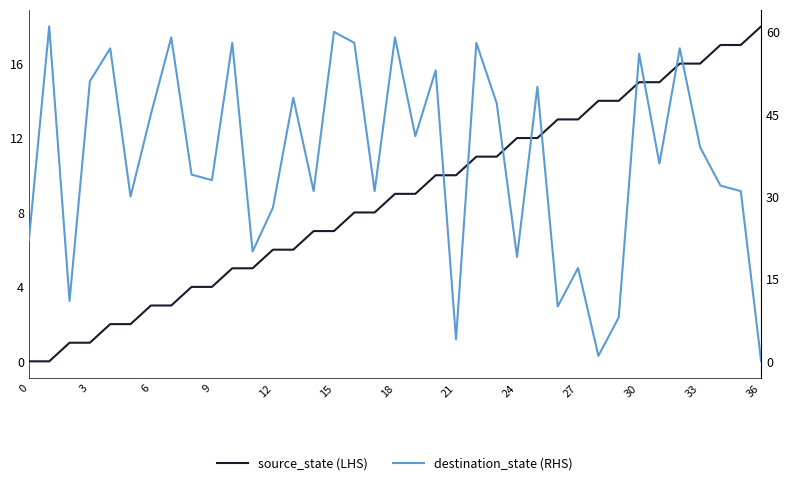

Rank the series by their average value, from lowest to highest.

source_state (LHS), destination_state (RHS)